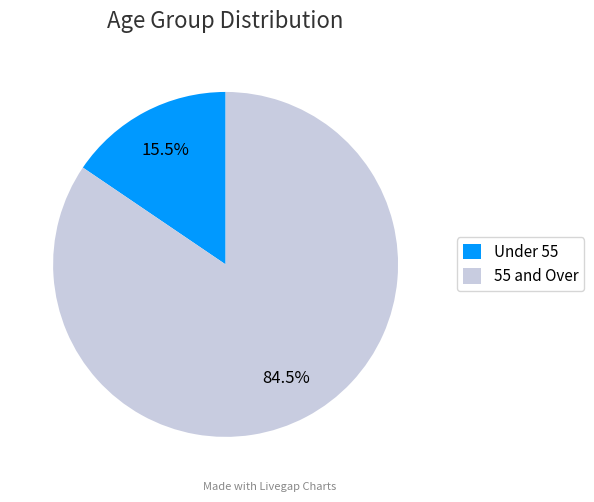

Between Under 55 and 55 and Over, which is larger?

55 and Over